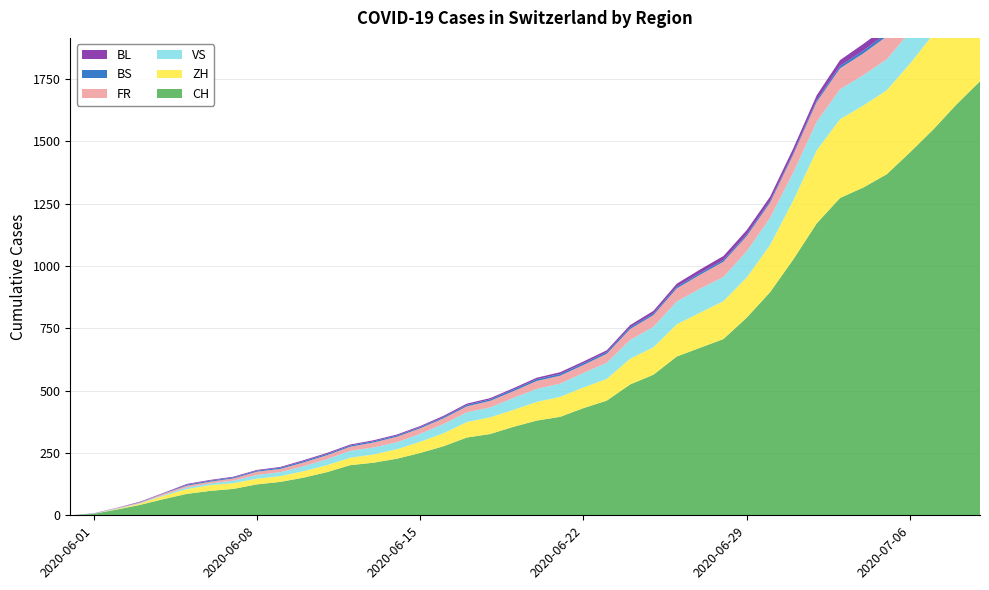

Reading right to left, extract all data points from this chart.

CH: 2020-07-09=1741	2020-07-08=1649	2020-07-07=1548	2020-07-06=1456	2020-07-05=1368	2020-07-04=1315	2020-07-03=1273	2020-07-02=1171	2020-07-01=1027	2020-06-30=895	2020-06-29=793	2020-06-28=707	2020-06-27=672	2020-06-26=637	2020-06-25=564	2020-06-24=525	2020-06-23=460	2020-06-22=430	2020-06-21=395	2020-06-20=380	2020-06-19=355	2020-06-18=326	2020-06-17=312	2020-06-16=277	2020-06-15=250	2020-06-14=227	2020-06-13=211	2020-06-12=201	2020-06-11=173	2020-06-10=151	2020-06-09=134	2020-06-08=124	2020-06-07=106	2020-06-06=98	2020-06-05=86	2020-06-04=65	2020-06-03=42	2020-06-02=23	2020-06-01=6	2020-05-31=0
ZH: 2020-07-09=424	2020-07-08=405	2020-07-07=382	2020-07-06=356	2020-07-05=337	2020-07-04=329	2020-07-03=316	2020-07-02=293	2020-07-01=237	2020-06-30=189	2020-06-29=161	2020-06-28=152	2020-06-27=141	2020-06-26=129	2020-06-25=110	2020-06-24=103	2020-06-23=87	2020-06-22=83	2020-06-21=80	2020-06-20=75	2020-06-19=68	2020-06-18=67	2020-06-17=62	2020-06-16=52	2020-06-15=45	2020-06-14=38	2020-06-13=33	2020-06-12=30	2020-06-11=28	2020-06-10=26	2020-06-09=23	2020-06-08=23	2020-06-07=23	2020-06-06=23	2020-06-05=19	2020-06-04=13	2020-06-03=5	2020-06-02=2	2020-06-01=0	2020-05-31=0
VS: 2020-07-09=132	2020-07-08=130	2020-07-07=130	2020-07-06=127	2020-07-05=124	2020-07-04=122	2020-07-03=120	2020-07-02=115	2020-07-01=112	2020-06-30=109	2020-06-29=105	2020-06-28=97	2020-06-27=96	2020-06-26=92	2020-06-25=82	2020-06-24=75	2020-06-23=65	2020-06-22=58	2020-06-21=53	2020-06-20=52	2020-06-19=48	2020-06-18=40	2020-06-17=39	2020-06-16=37	2020-06-15=32	2020-06-14=28	2020-06-13=28	2020-06-12=28	2020-06-11=24	2020-06-10=20	2020-06-09=16	2020-06-08=15	2020-06-07=10	2020-06-06=7	2020-06-05=7	2020-06-04=4	2020-06-03=2	2020-06-02=2	2020-06-01=1	2020-05-31=0
FR: 2020-07-09=100	2020-07-08=99	2020-07-07=96	2020-07-06=94	2020-07-05=92	2020-07-04=87	2020-07-03=84	2020-07-02=79	2020-07-01=72	2020-06-30=61	2020-06-29=61	2020-06-28=61	2020-06-27=56	2020-06-26=52	2020-06-25=47	2020-06-24=44	2020-06-23=36	2020-06-22=32	2020-06-21=32	2020-06-20=32	2020-06-19=27	2020-06-18=26	2020-06-17=24	2020-06-16=23	2020-06-15=22	2020-06-14=22	2020-06-13=20	2020-06-12=16	2020-06-11=16	2020-06-10=15	2020-06-09=13	2020-06-08=13	2020-06-07=9	2020-06-06=7	2020-06-05=7	2020-06-04=5	2020-06-03=3	2020-06-02=2	2020-06-01=0	2020-05-31=0
BS: 2020-07-09=21	2020-07-08=18	2020-07-07=15	2020-07-06=12	2020-07-05=12	2020-07-04=11	2020-07-03=10	2020-07-02=8	2020-07-01=7	2020-06-30=7	2020-06-29=7	2020-06-28=7	2020-06-27=7	2020-06-26=7	2020-06-25=7	2020-06-24=7	2020-06-23=7	2020-06-22=7	2020-06-21=7	2020-06-20=7	2020-06-19=7	2020-06-18=6	2020-06-17=6	2020-06-16=5	2020-06-15=5	2020-06-14=5	2020-06-13=5	2020-06-12=5	2020-06-11=5	2020-06-10=5	2020-06-09=5	2020-06-08=4	2020-06-07=4	2020-06-06=4	2020-06-05=4	2020-06-04=1	2020-06-03=1	2020-06-02=0	2020-06-01=0	2020-05-31=0
BL: 2020-07-09=38	2020-07-08=35	2020-07-07=32	2020-07-06=29	2020-07-05=27	2020-07-04=27	2020-07-03=23	2020-07-02=19	2020-07-01=18	2020-06-30=17	2020-06-29=17	2020-06-28=16	2020-06-27=14	2020-06-26=12	2020-06-25=10	2020-06-24=9	2020-06-23=7	2020-06-22=7	2020-06-21=7	2020-06-20=6	2020-06-19=5	2020-06-18=5	2020-06-17=5	2020-06-16=5	2020-06-15=4	2020-06-14=4	2020-06-13=4	2020-06-12=4	2020-06-11=4	2020-06-10=4	2020-06-09=3	2020-06-08=3	2020-06-07=3	2020-06-06=3	2020-06-05=3	2020-06-04=2	2020-06-03=2	2020-06-02=1	2020-06-01=1	2020-05-31=0